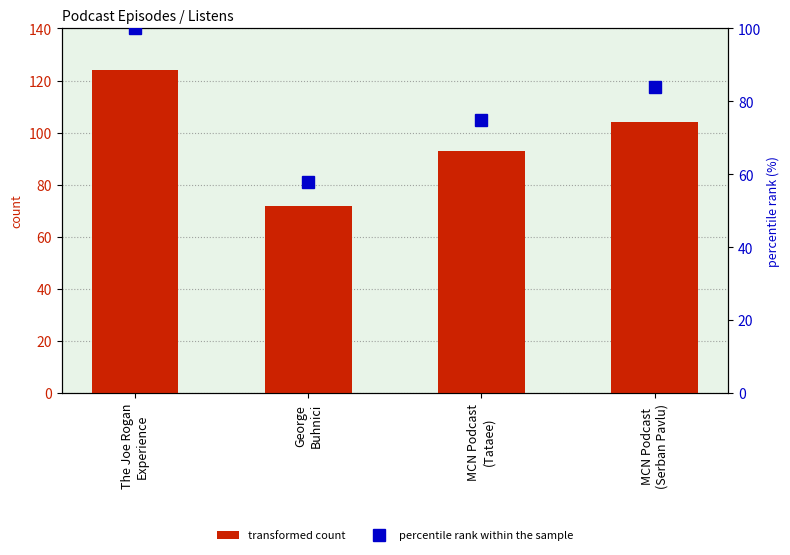

Read the transformed count value at George
Buhnici.

72